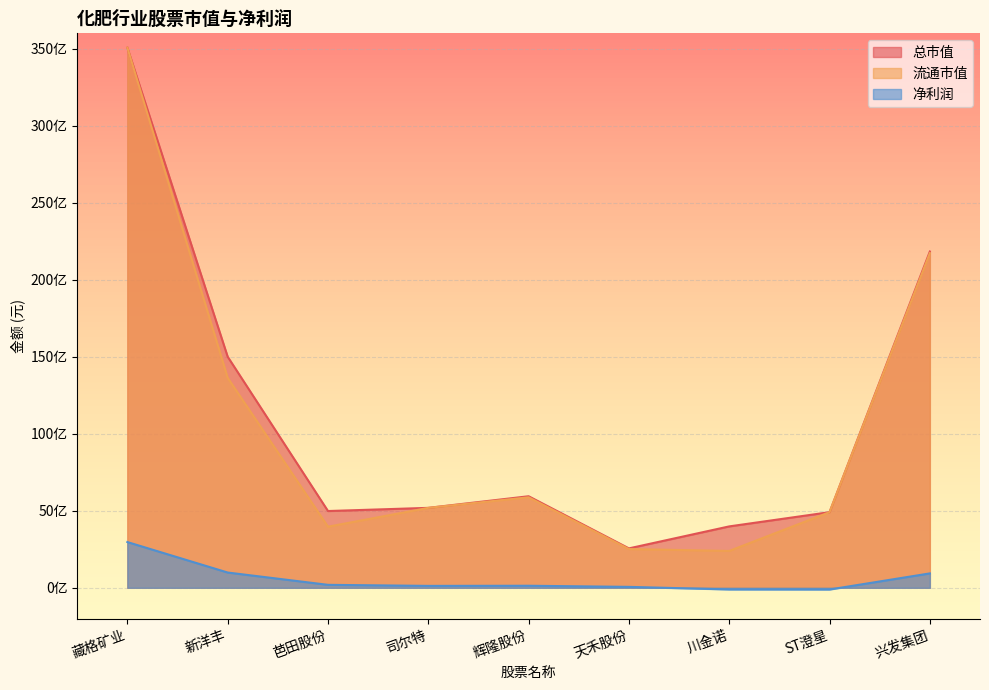

How many data points does each series have?

9